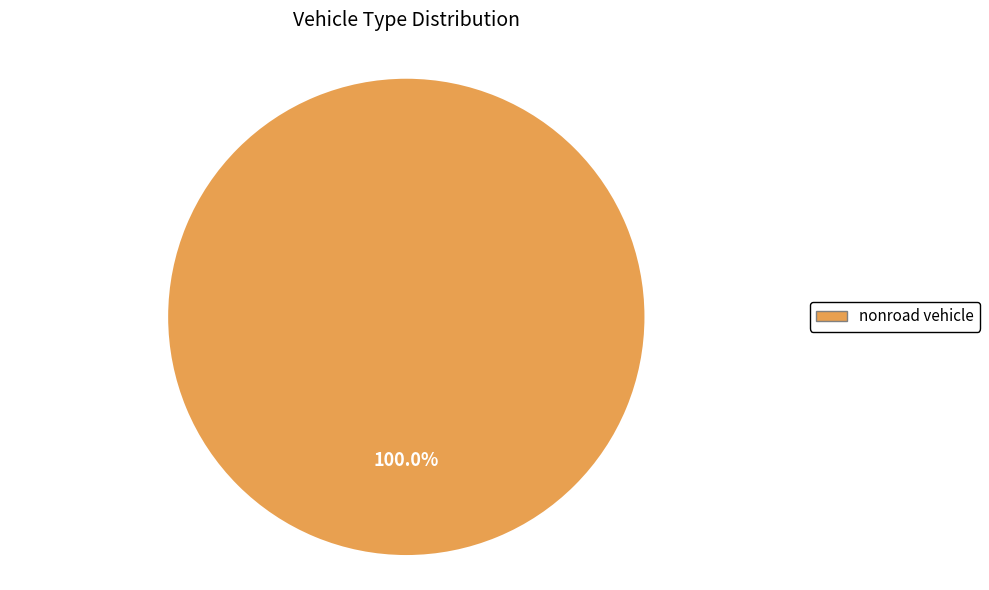

Is there a majority slice in this chart?

Yes